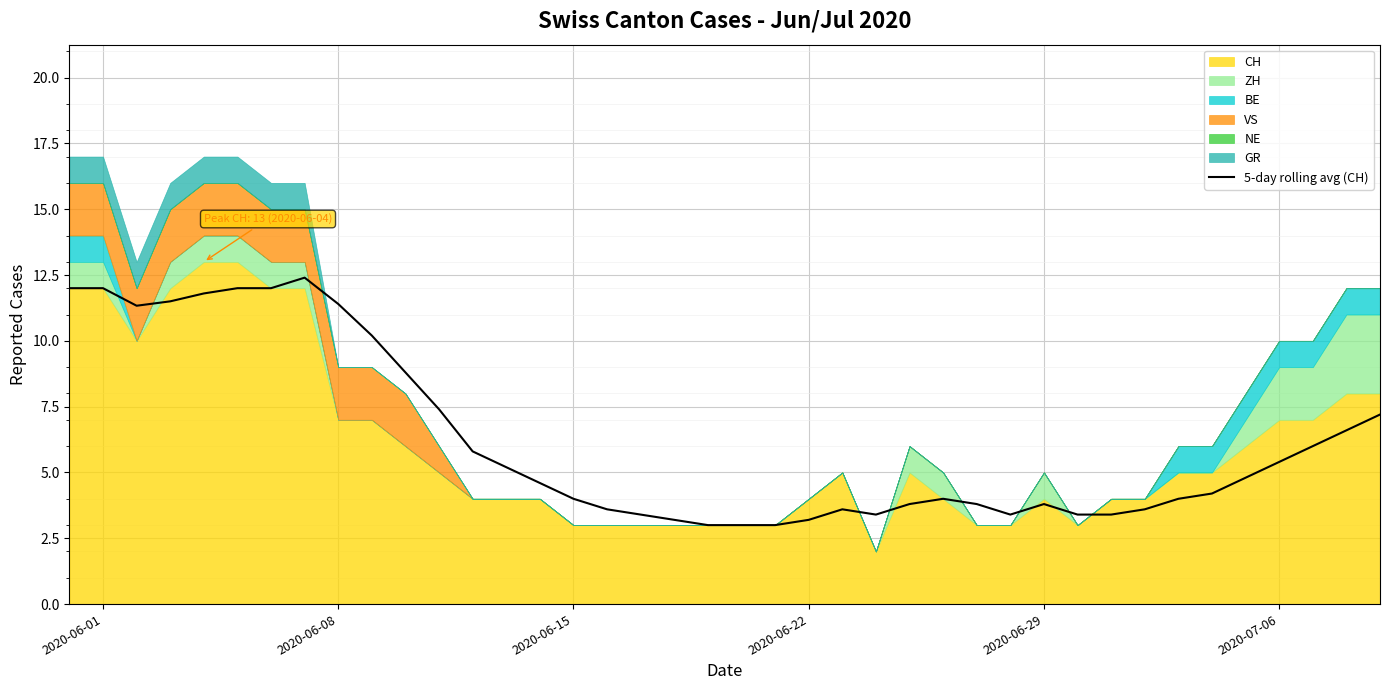

How many values are below 4?

16